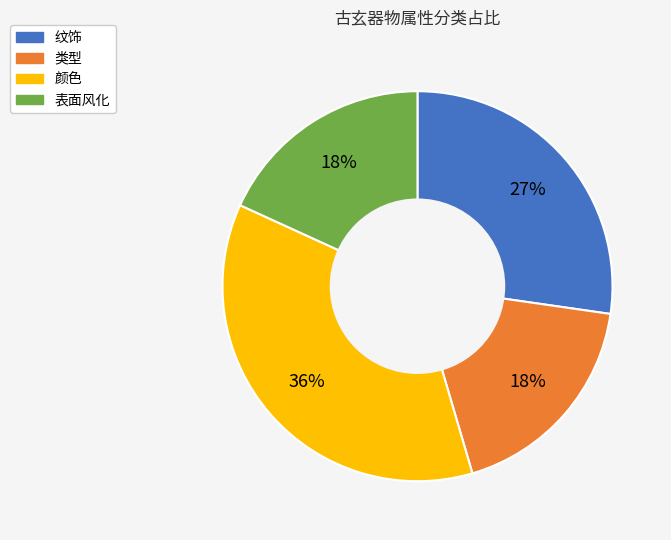

Count the number of slices in the pie.

4